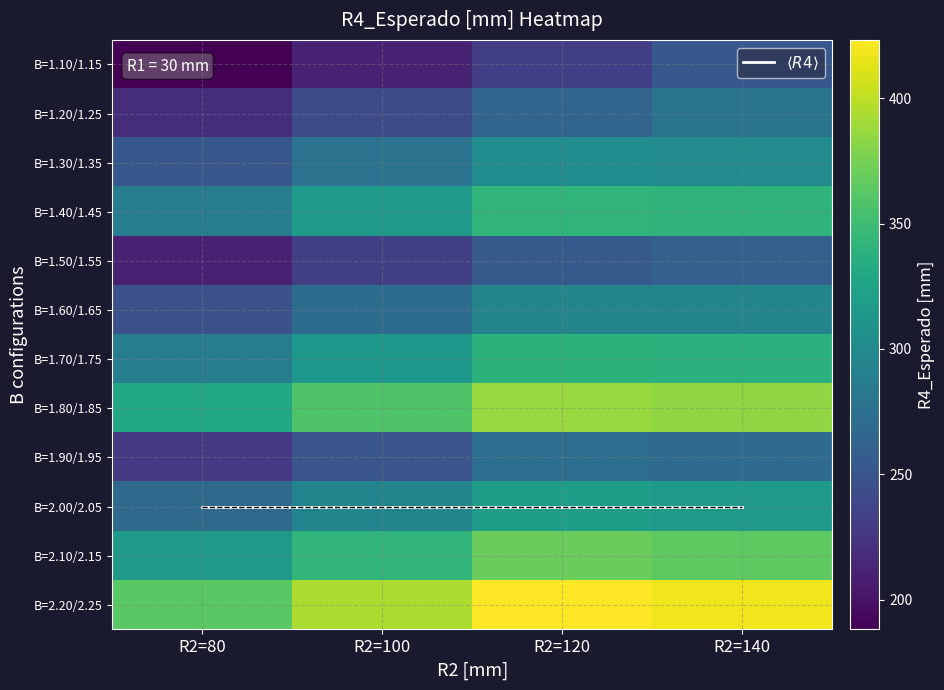

The B=1.40/1.45 series shows 128.6 at R2=100. True or false?

False